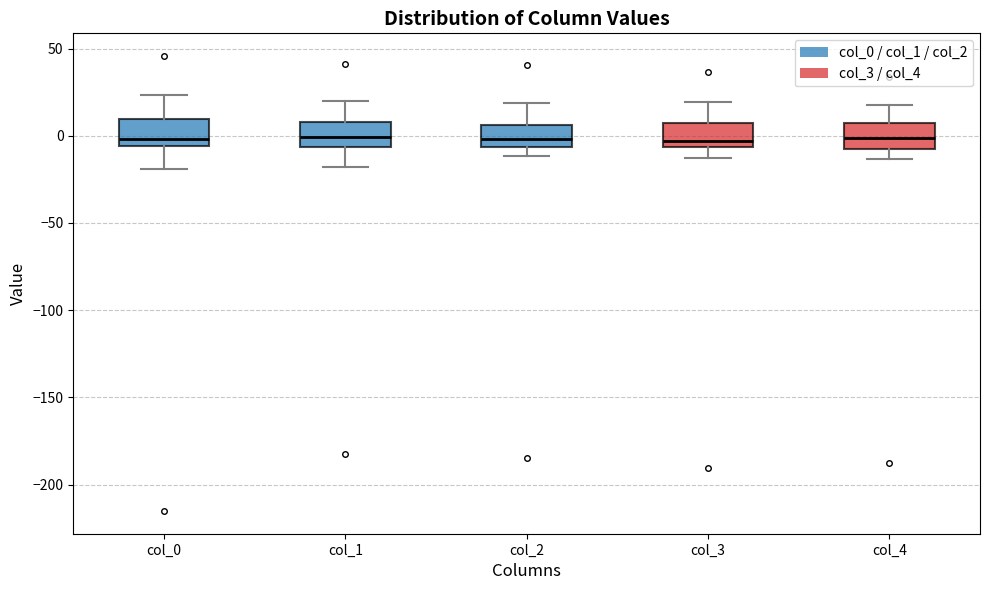

Where is the lower edge of the box for col_1 on the y-axis? The values are not printed on the chart, so give them approximately, as read against the axis.

-5